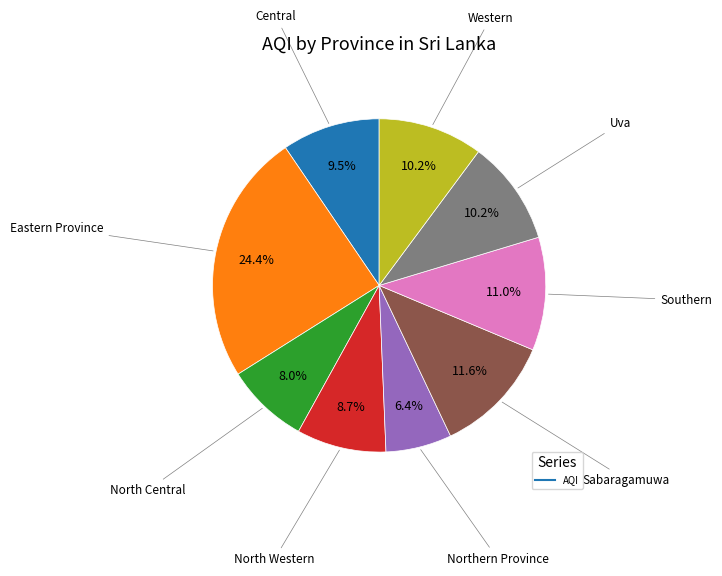

Is there any slice that represents more than half of the pie?

No